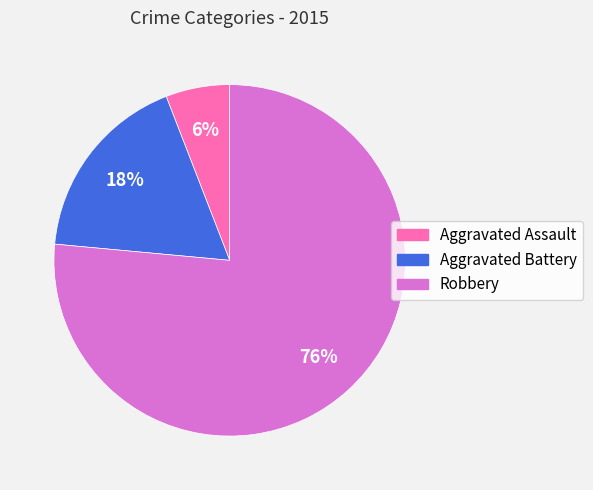

Which slice is the largest?

Robbery